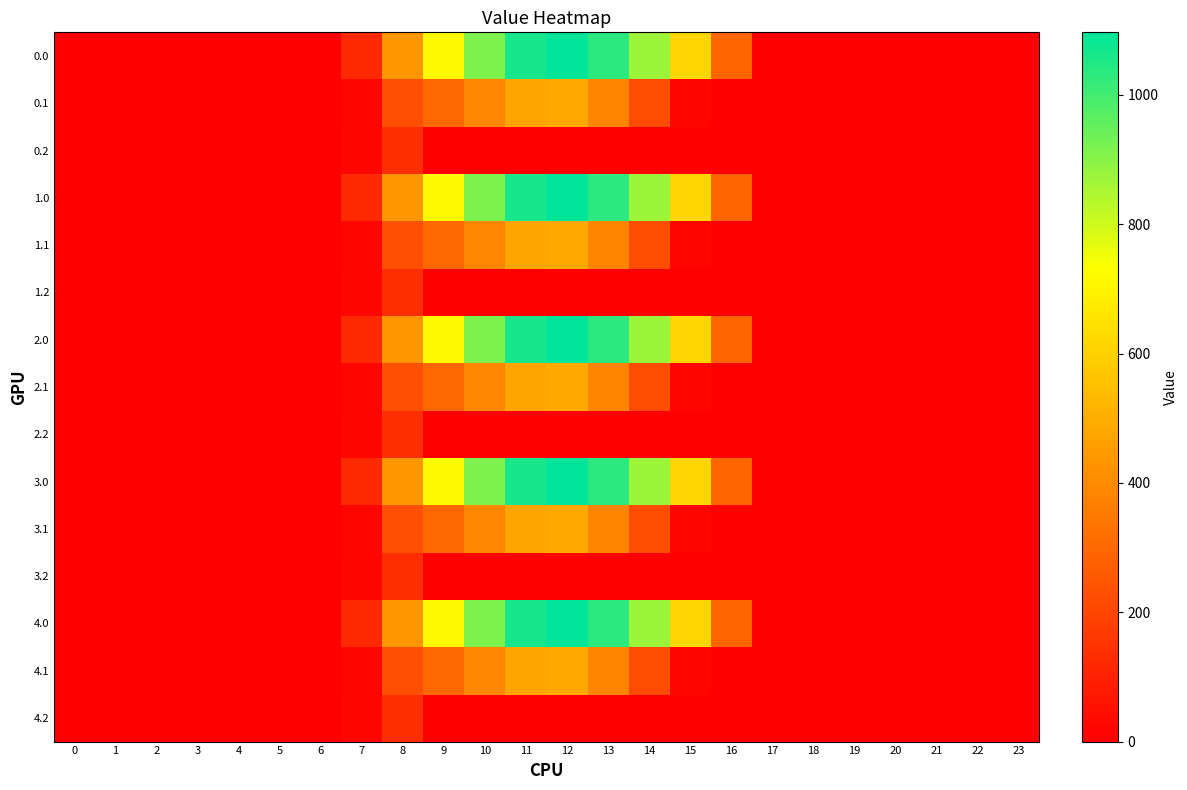

How many categories are shown in the chart?

24